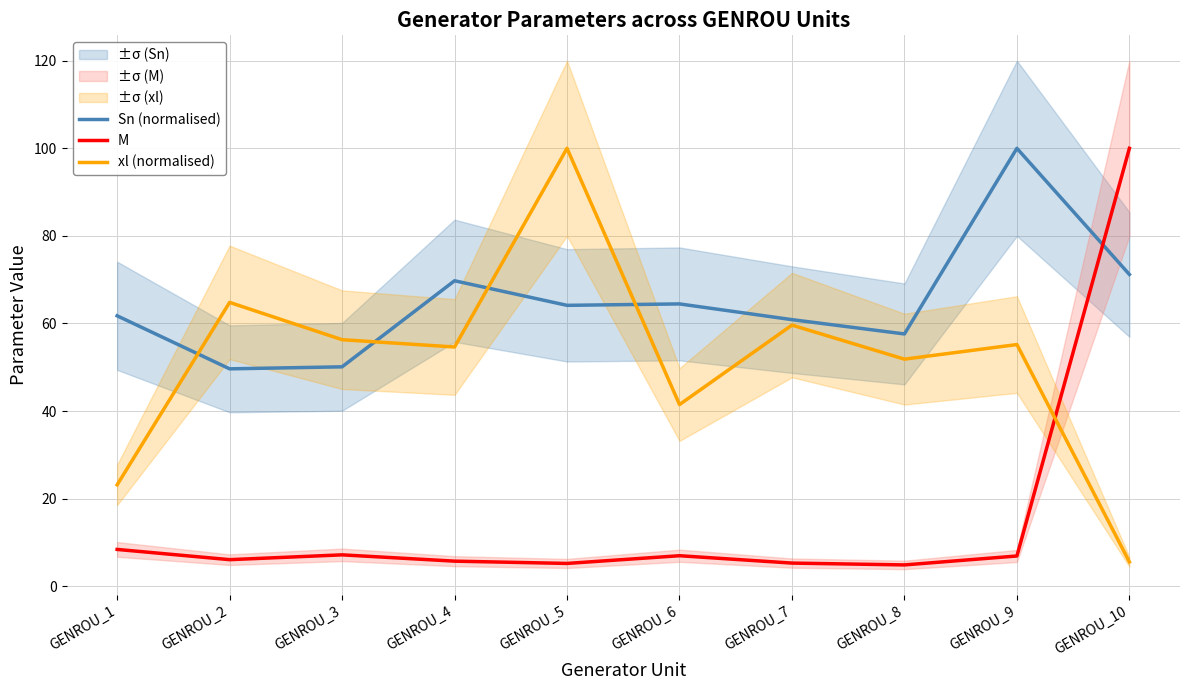

What is the difference between the Sn (normalised) values at GENROU_1 and GENROU_10?

9.4